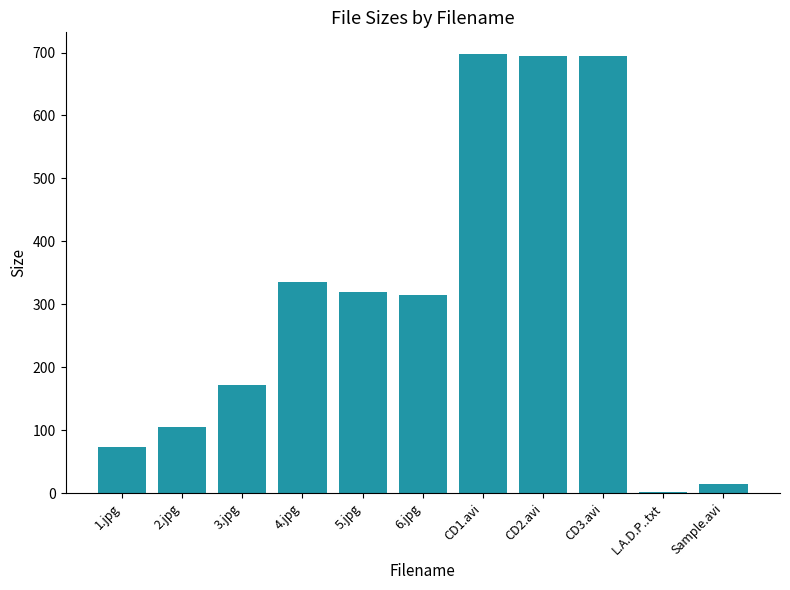

What is the greatest value displayed?

697.3